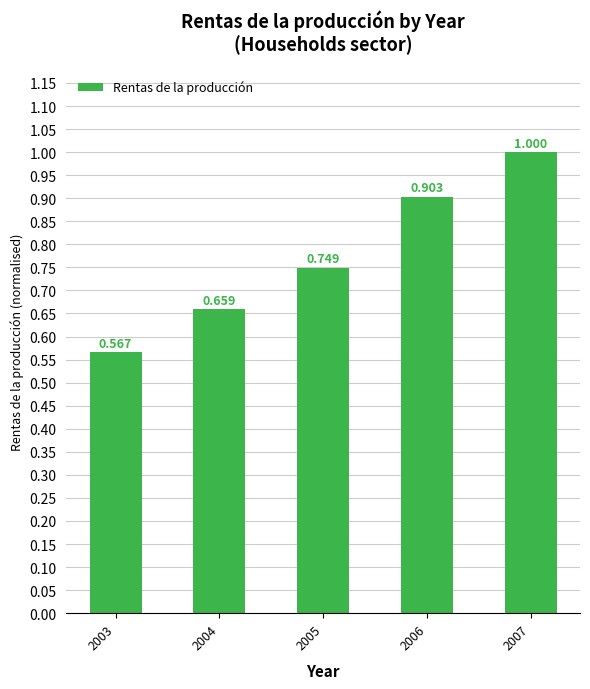

Reading right to left, what are all the values shown in this chart?

1.0	0.9	0.7	0.7	0.6